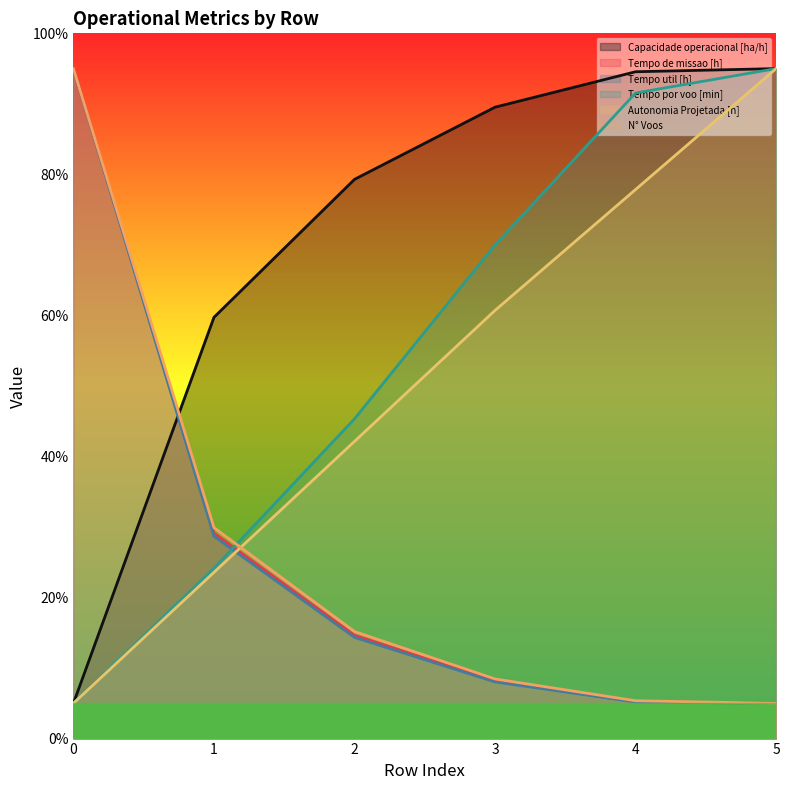

At which label is N° Voos closest to 50?

1